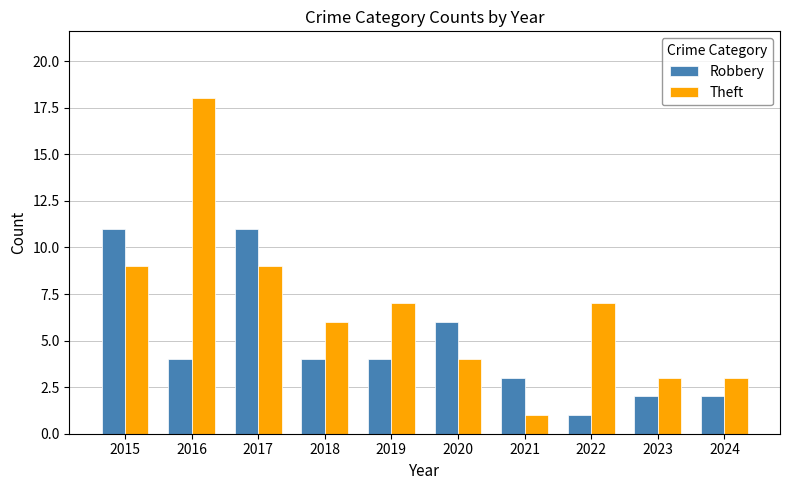

True or false: Robbery has a value of 3 at 2015.

False